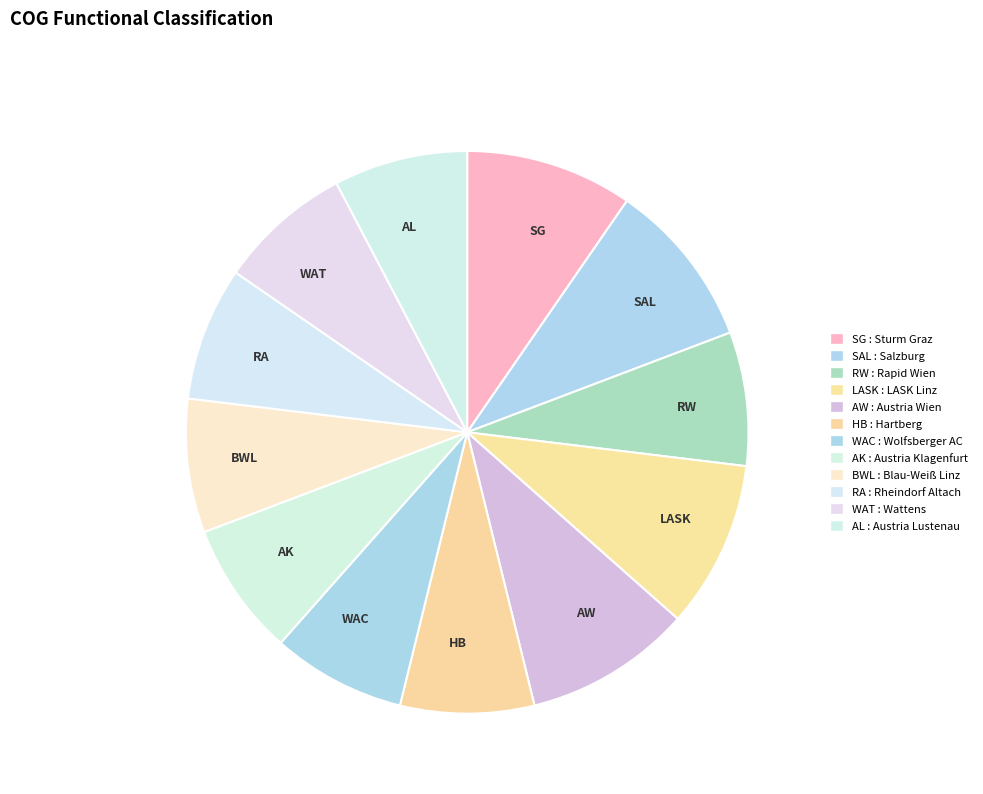

Count the number of slices in the pie.

12